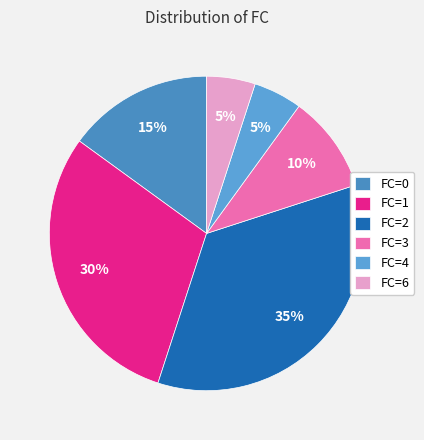

How many segments does this pie chart have?

6